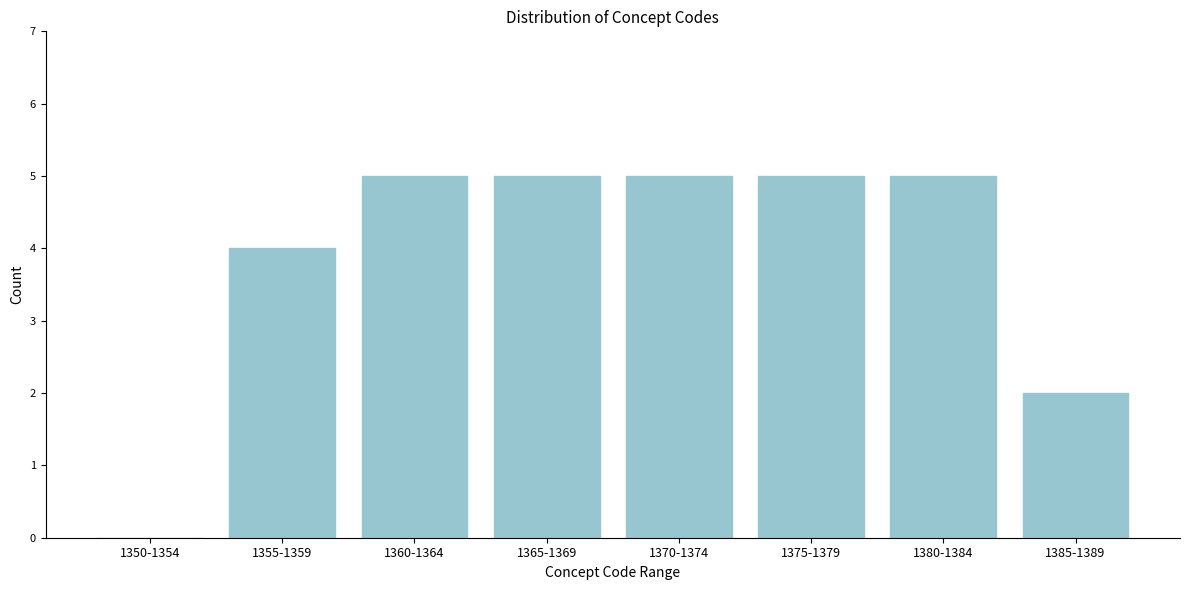

Reading left to right, extract all data points from this chart.

1350-1354=0	1355-1359=4	1360-1364=5	1365-1369=5	1370-1374=5	1375-1379=5	1380-1384=5	1385-1389=2